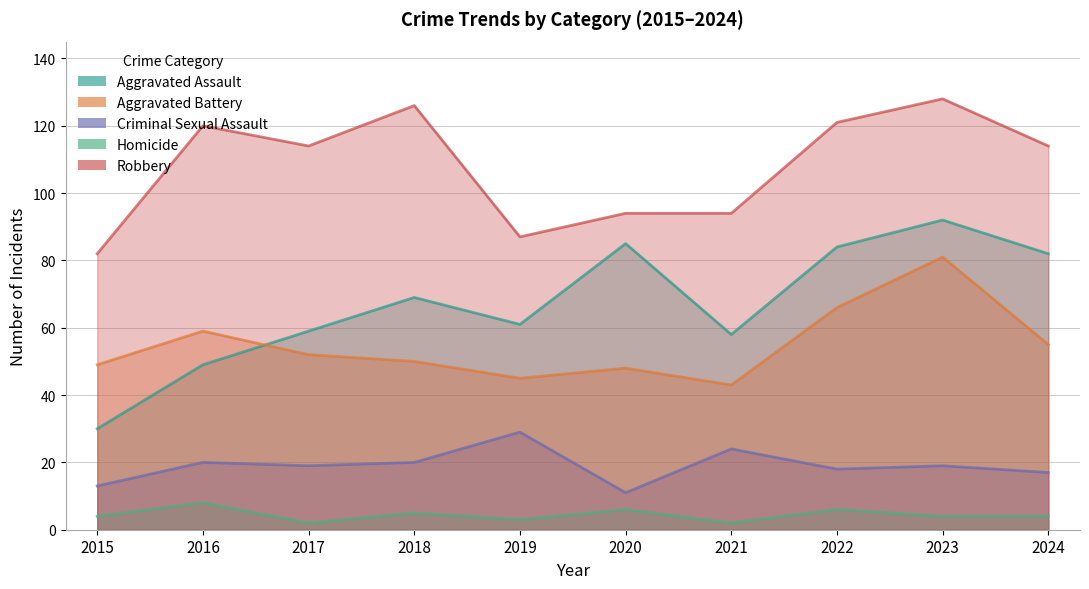

True or false: Aggravated Assault and Robbery cross at least once.

False